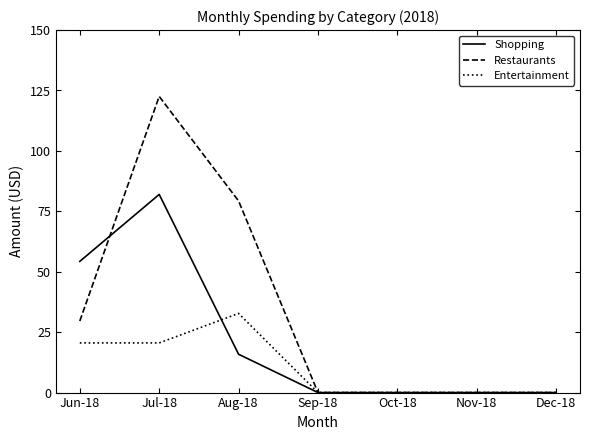

How many series are shown in this chart?

3